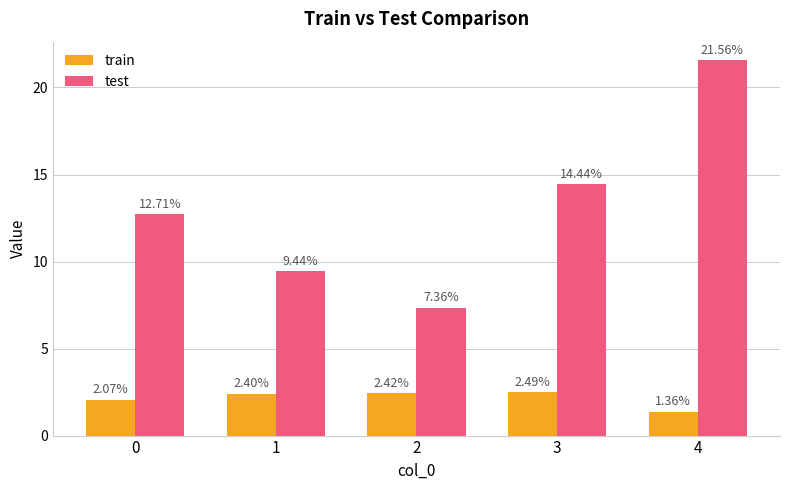

What is the maximum value for train?

2.5